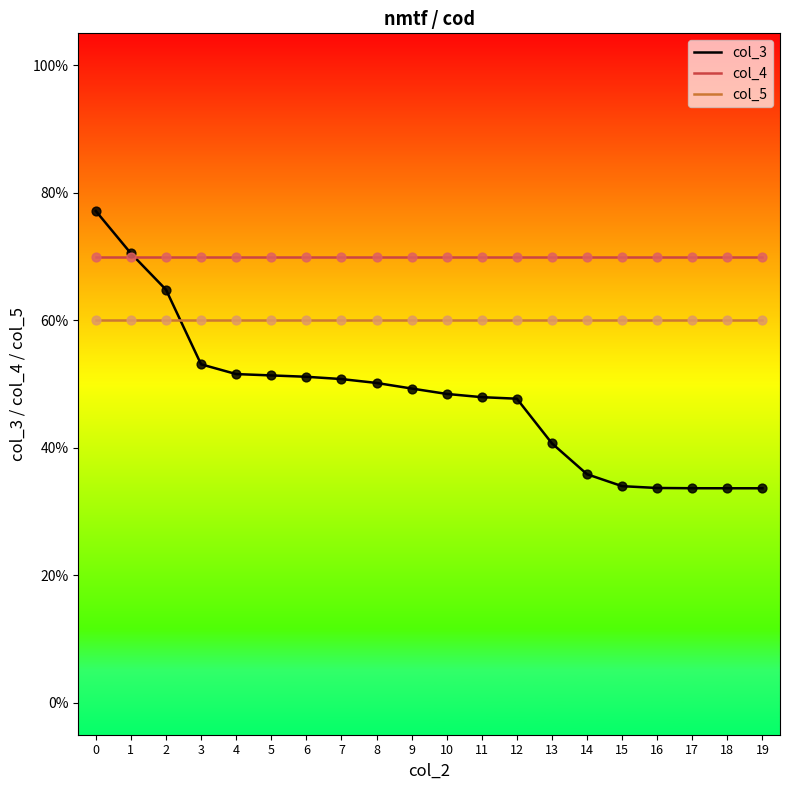

What are all the series names shown in the legend?

col_3, col_4, col_5